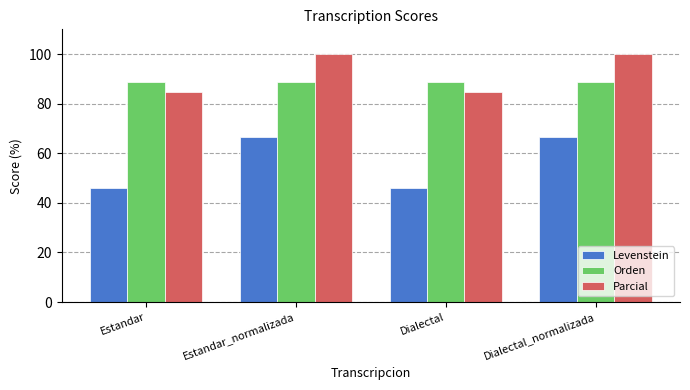

Which series has the largest total across all categories?

Parcial